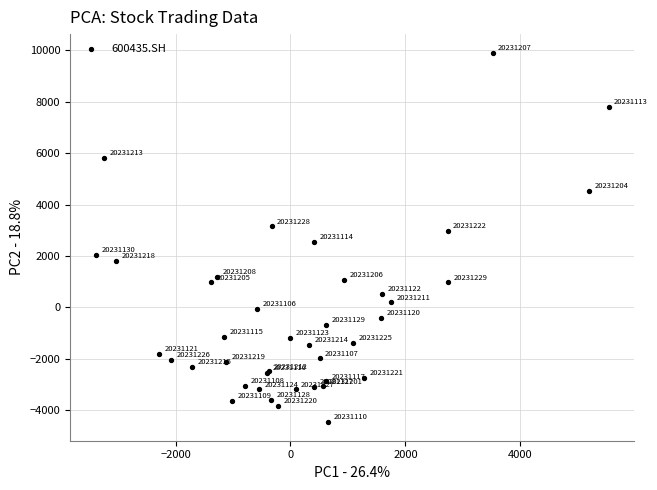

What Y value in the scatter plot is closest to 2721?

2547.8